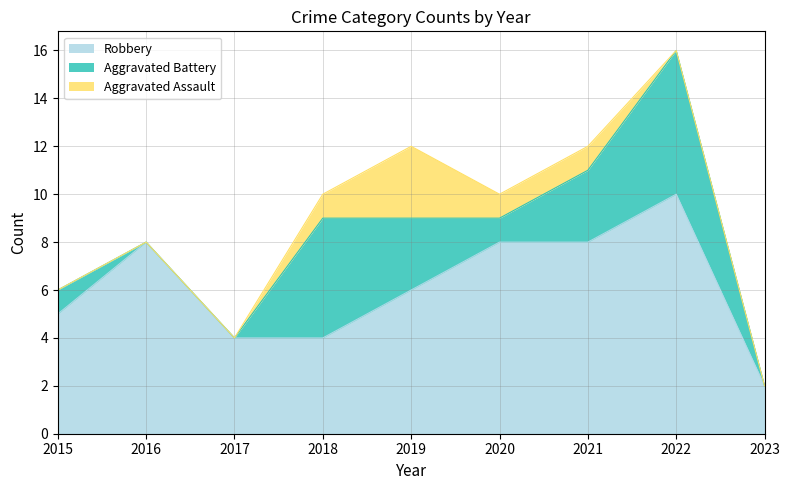

What is the approximate value of Total at 2018, to the nearest 5?

10